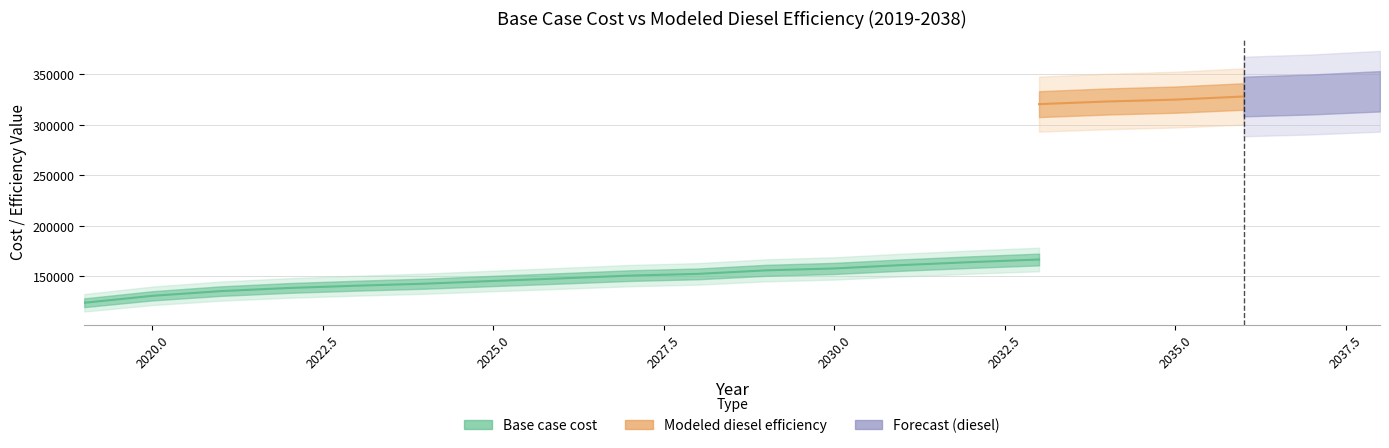

True or false: Base case cost and Modeled diesel efficiency cross at least once.

False